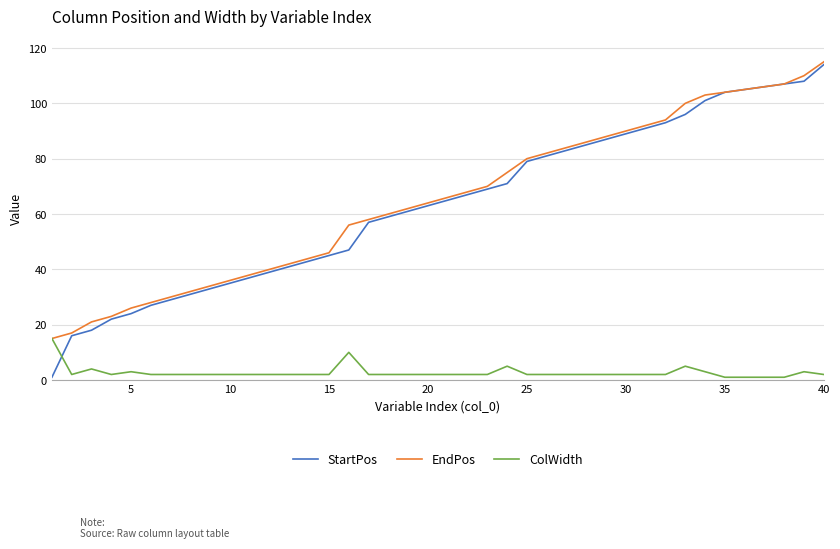

Which series has the largest range (max minus min)?

StartPos